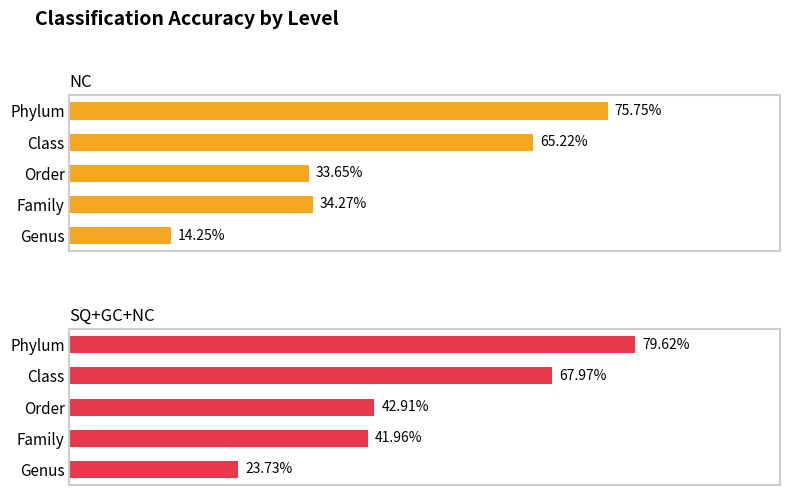

What are all the series names shown in the legend?

NC, SQ+GC+NC